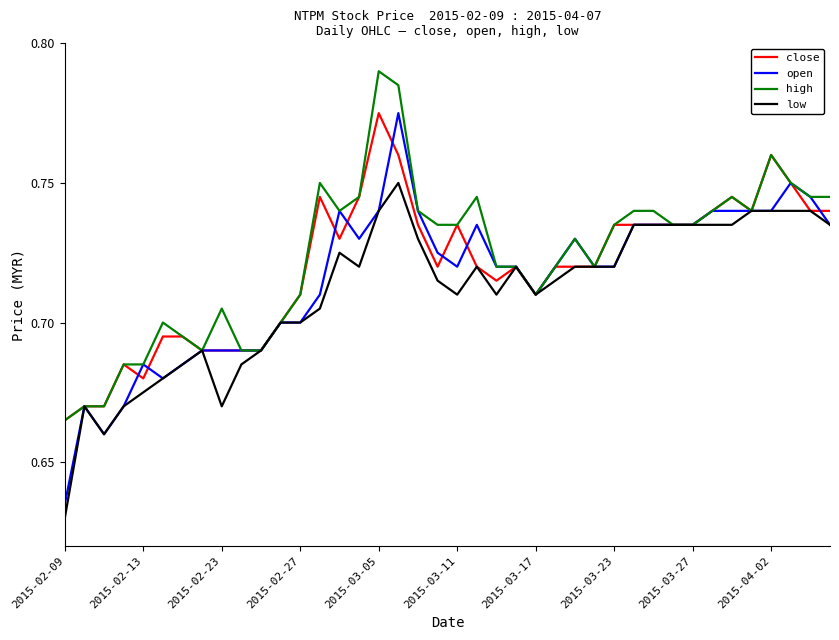

Rank the series by their average value, from highest to lowest.

high, close, open, low